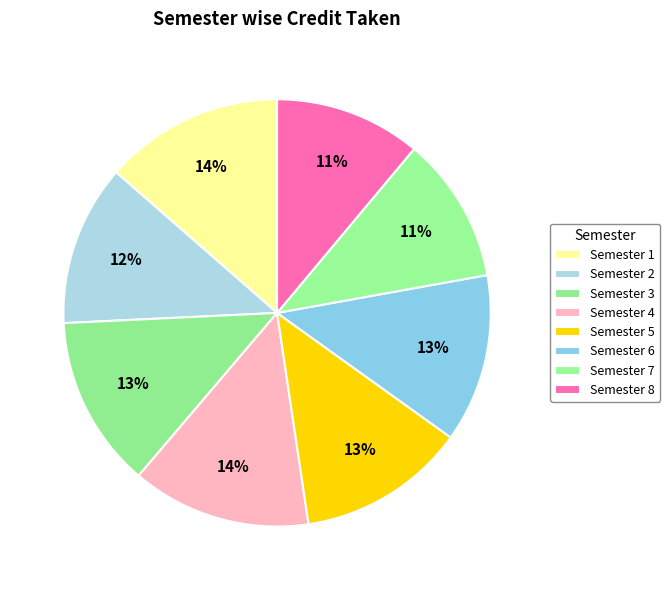

Does any single category account for the majority?

No